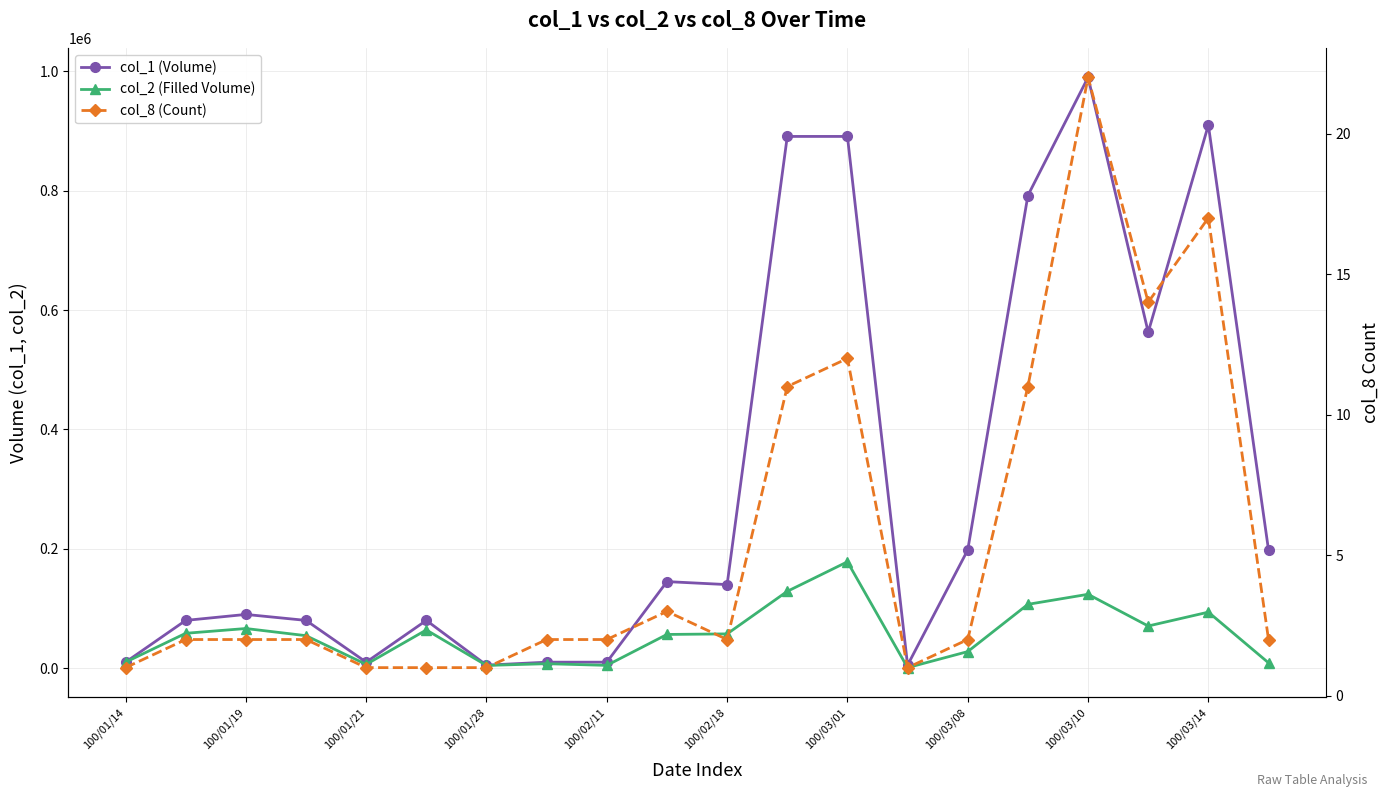

What are all the series names shown in the legend?

col_1 (Volume), col_2 (Filled Volume), col_8 (Count)